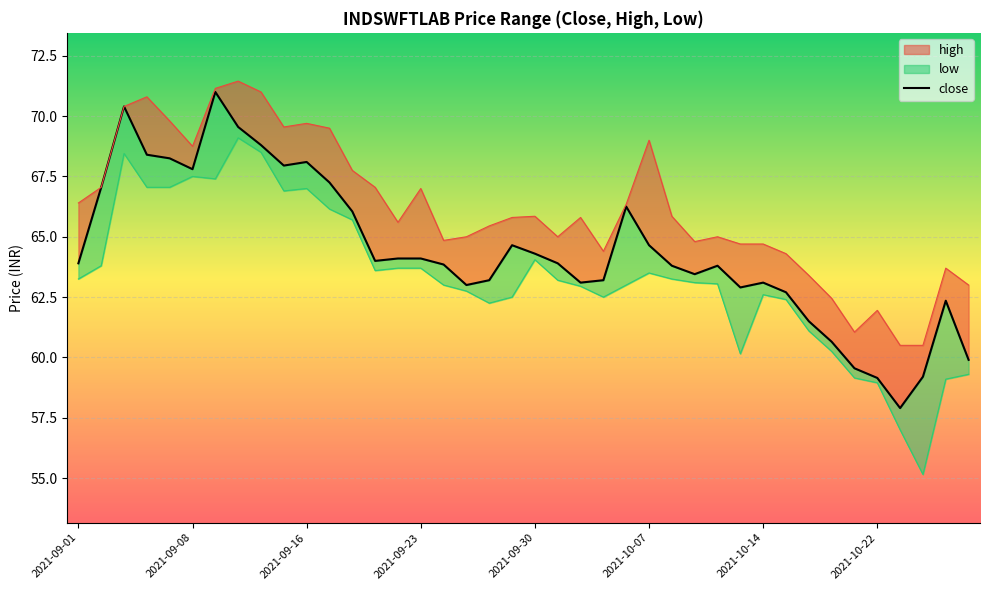

What is the value of the low point at the 2nd from the left?

63.8